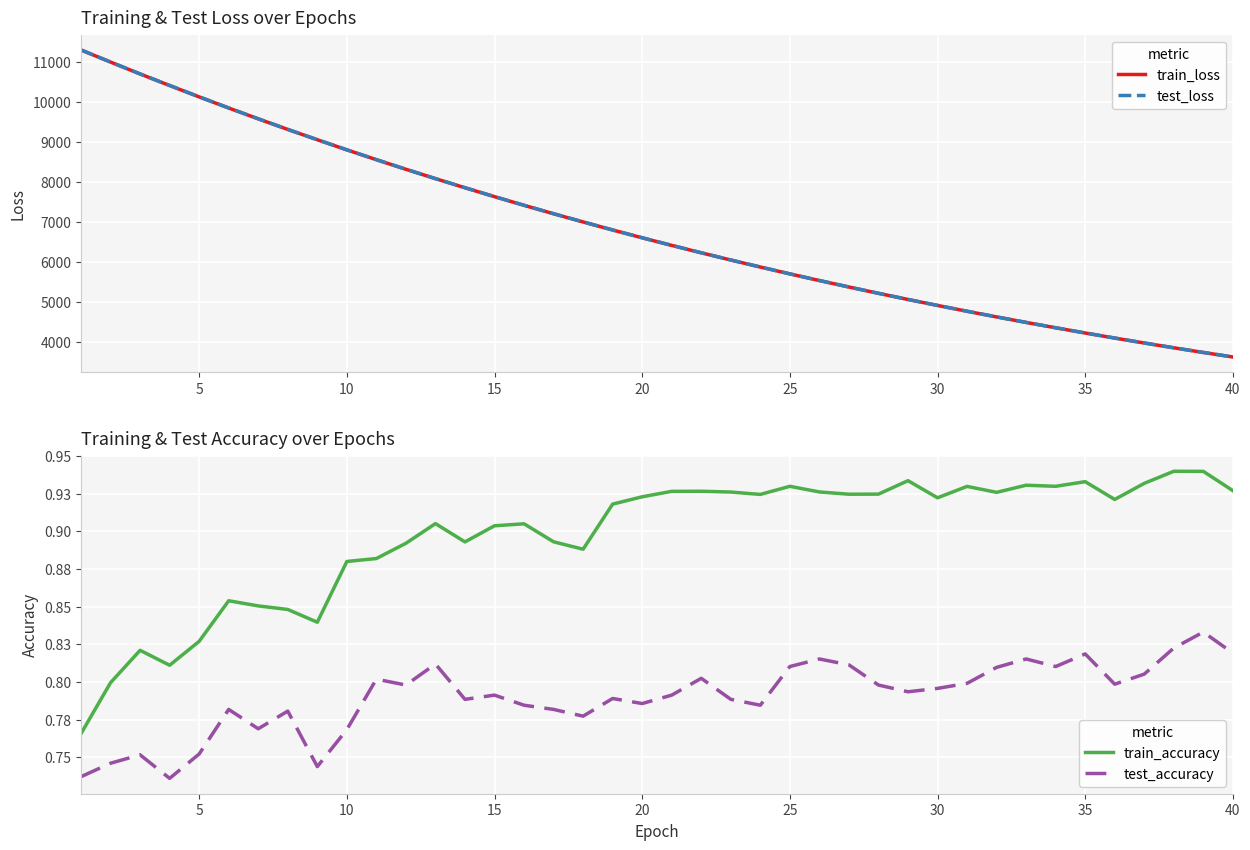

How many lines are shown in the chart?

4